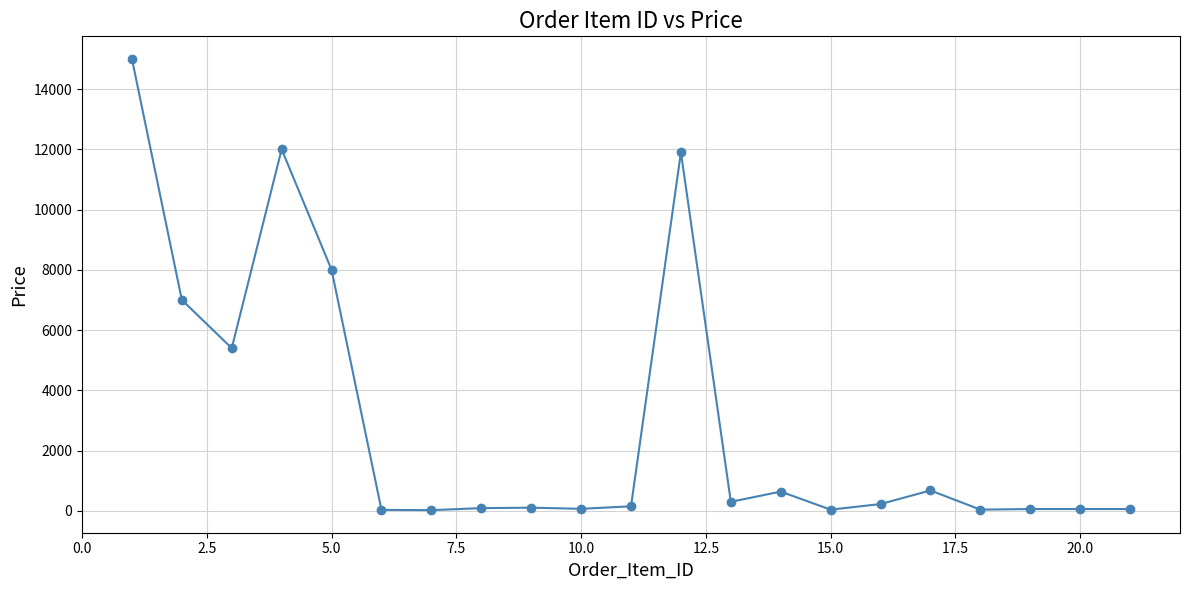

What is the value of the 2nd point from the left?

7000.0